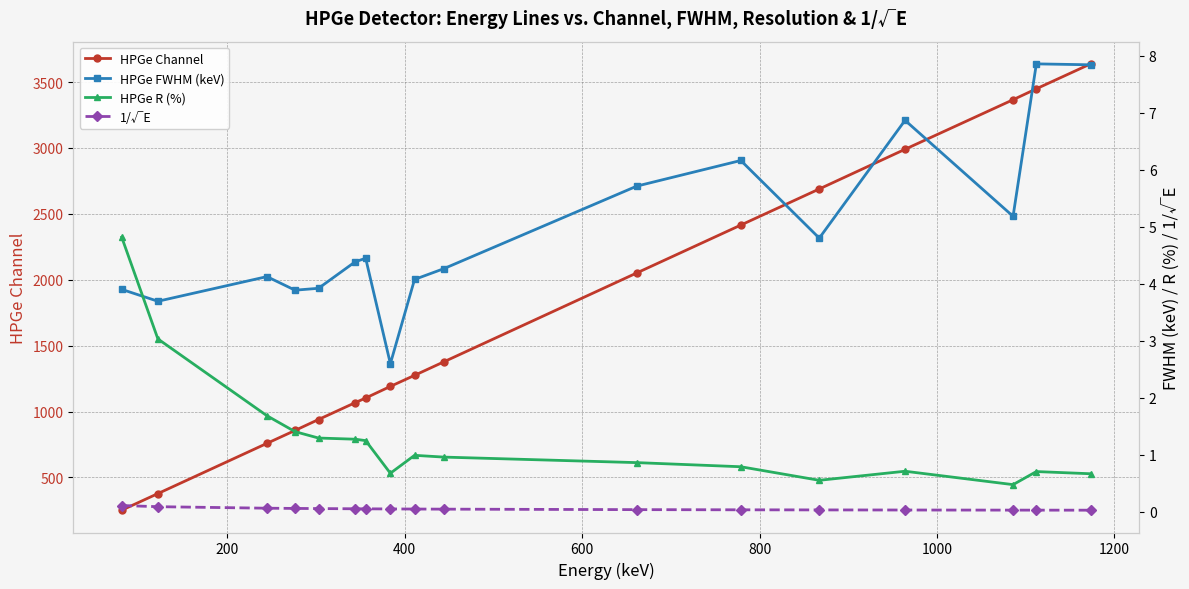

True or false: HPGe FWHM (keV) and 1/√E cross at least once.

False